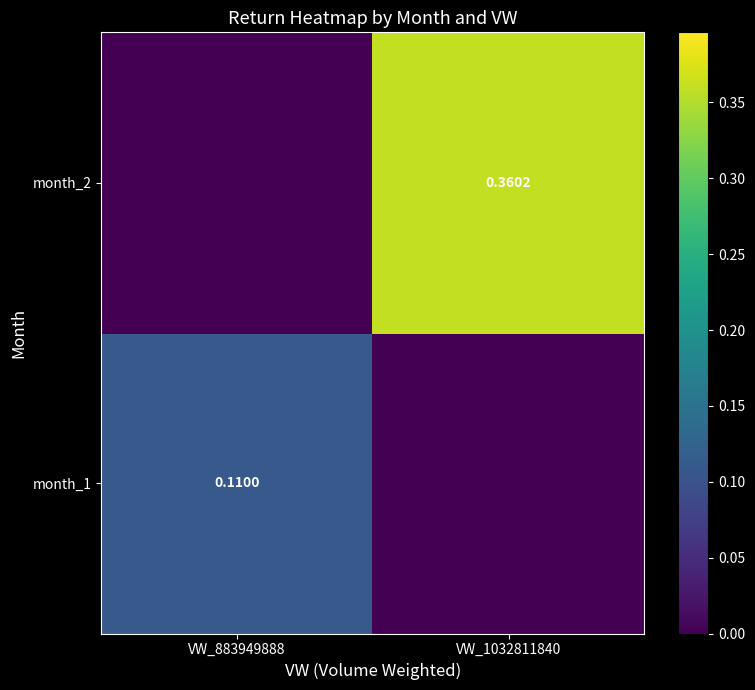

What is the highest value of the month_2 series?

0.4